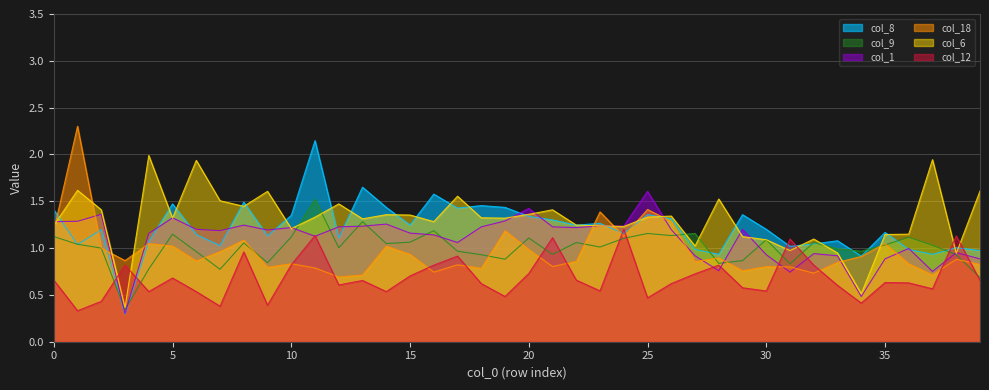

How many lines are shown in the chart?

6